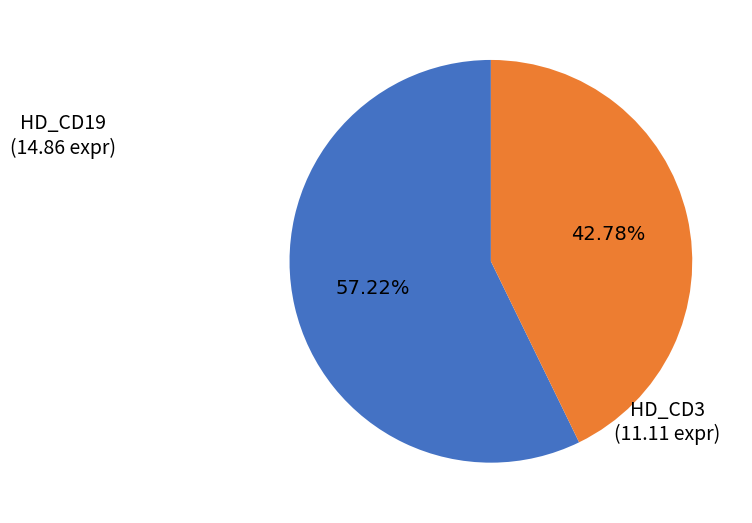

How many segments does this pie chart have?

2